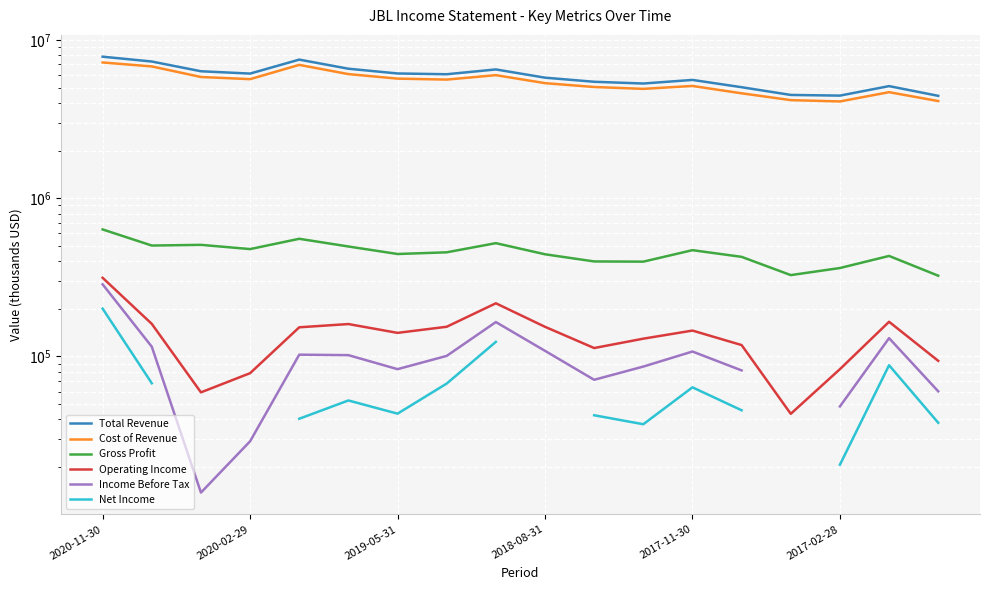

How many data points does each series have?

18